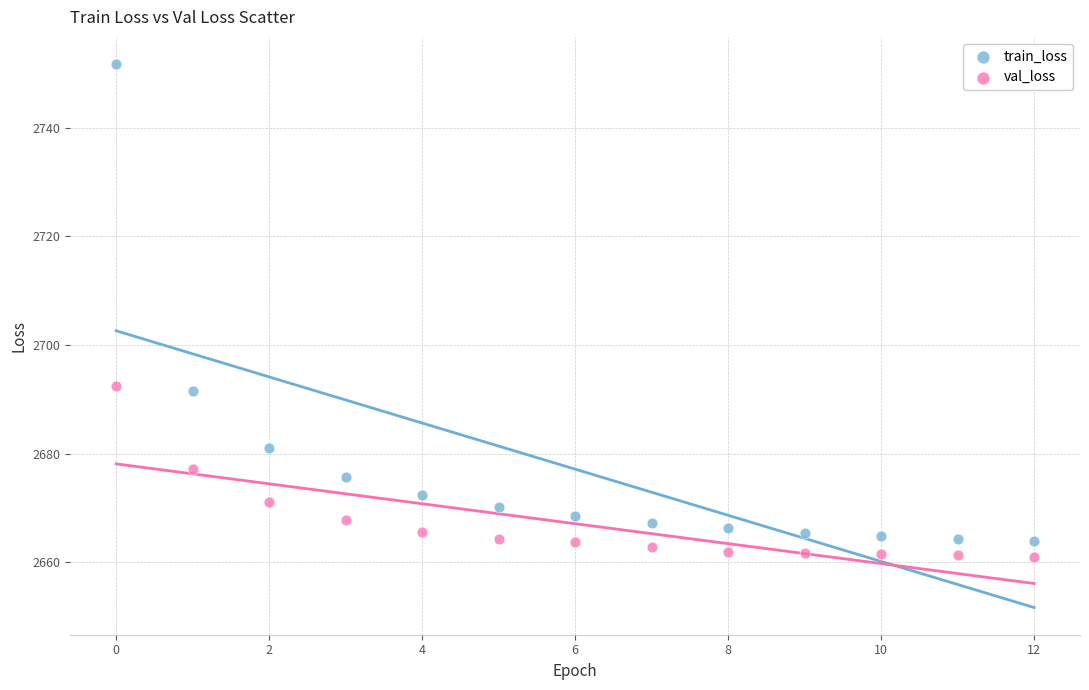

Which series reaches the maximum Y coordinate?

train_loss